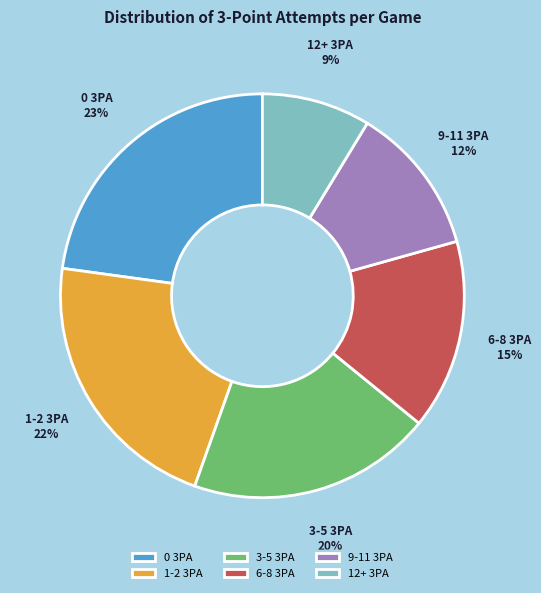

Approximately how many times larger is the value at 6-8 3PA compared to 1-2 3PA?

0.7